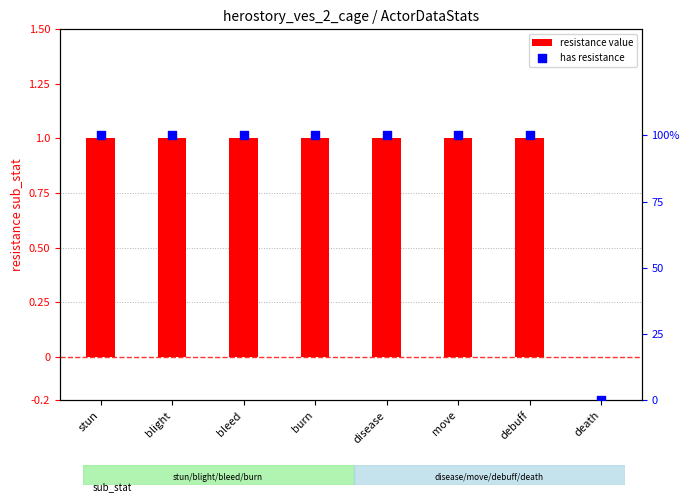

Is the value of resistance value at bleed greater than the value of has resistance at disease?

No